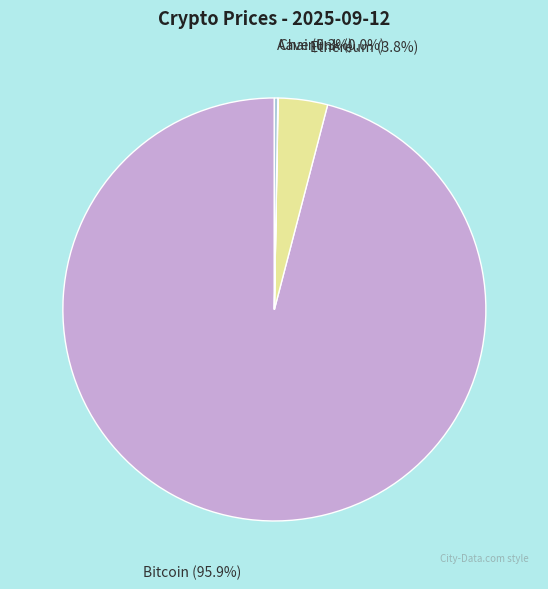

To the nearest percent, what is the average slice percentage?

25%